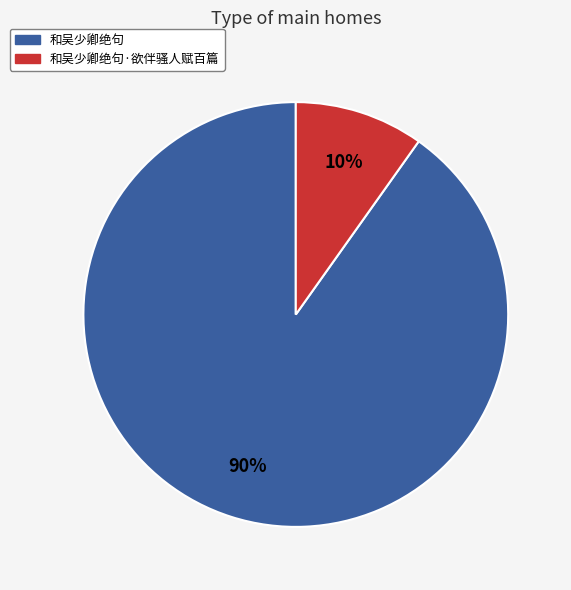

To the nearest percent, what is the average slice percentage?

50%